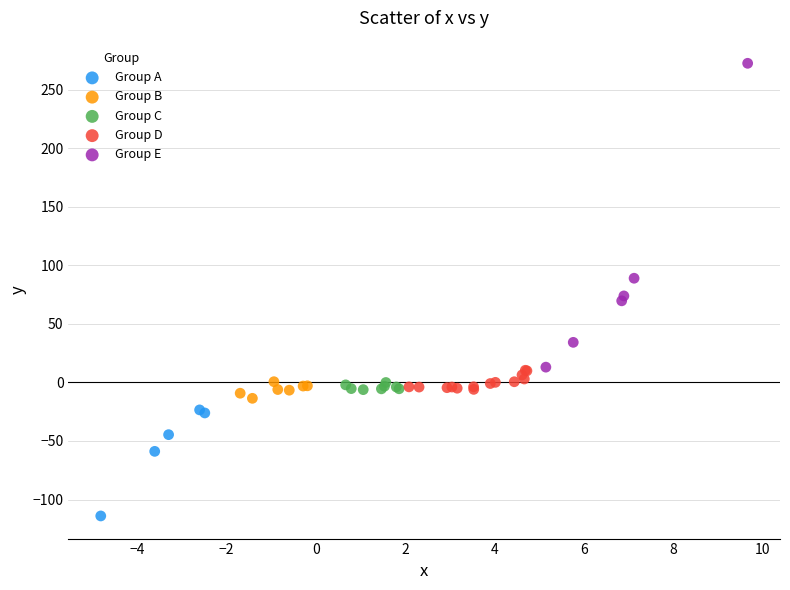

Which series reaches the minimum Y coordinate?

Group A